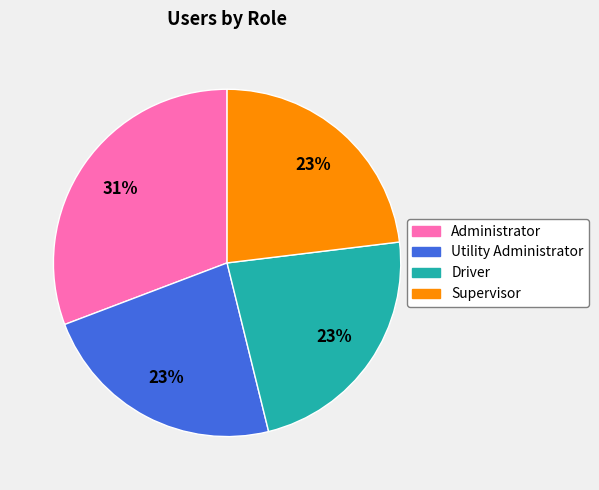

The Supervisor slice represents 23% of the pie. True or false?

True